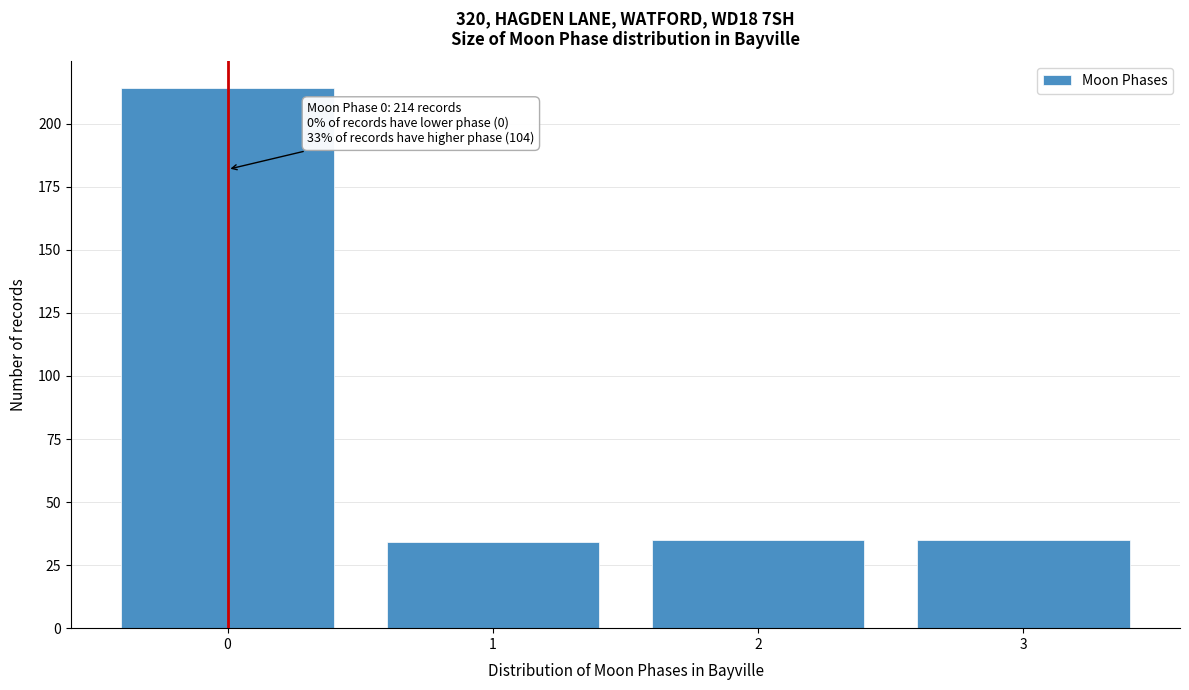

Reading right to left, extract all data points from this chart.

35	35	34	214